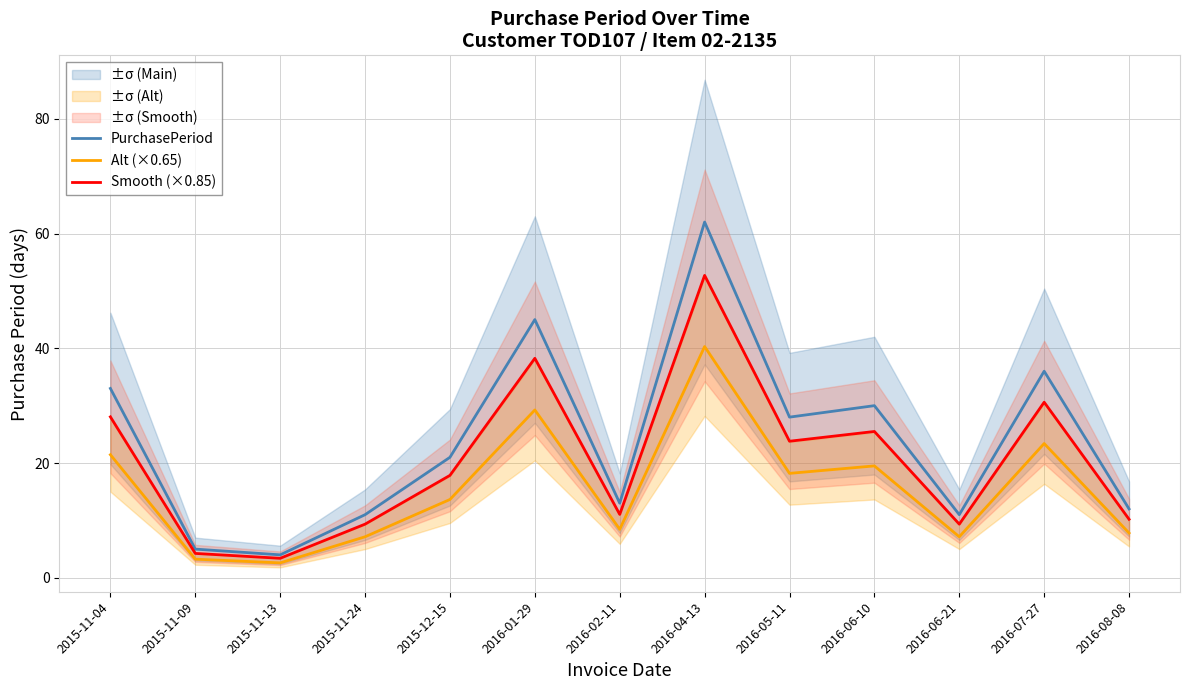

List the series in order of their peak value, lowest first.

Alt (×0.65), Smooth (×0.85), PurchasePeriod